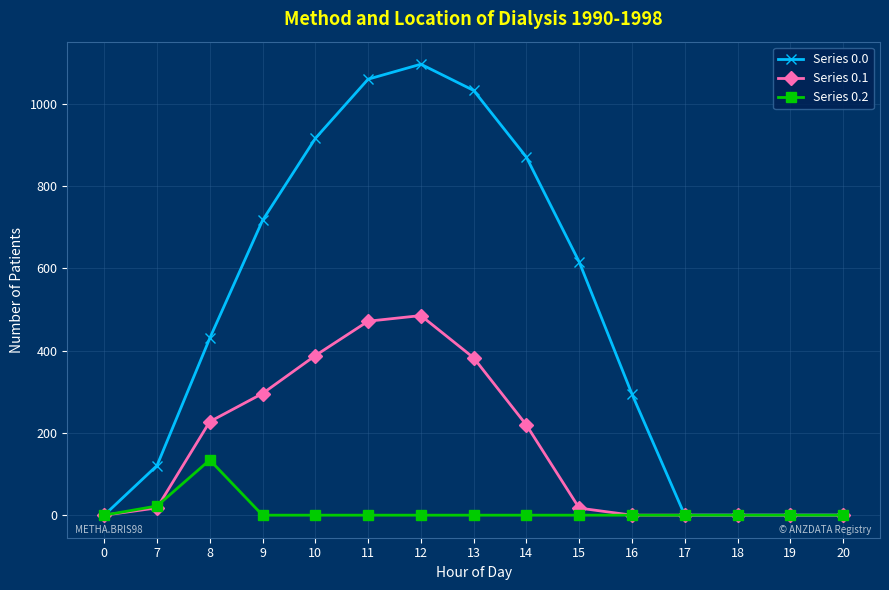

What is the spread (max minus min) of values at 12?

1096.7